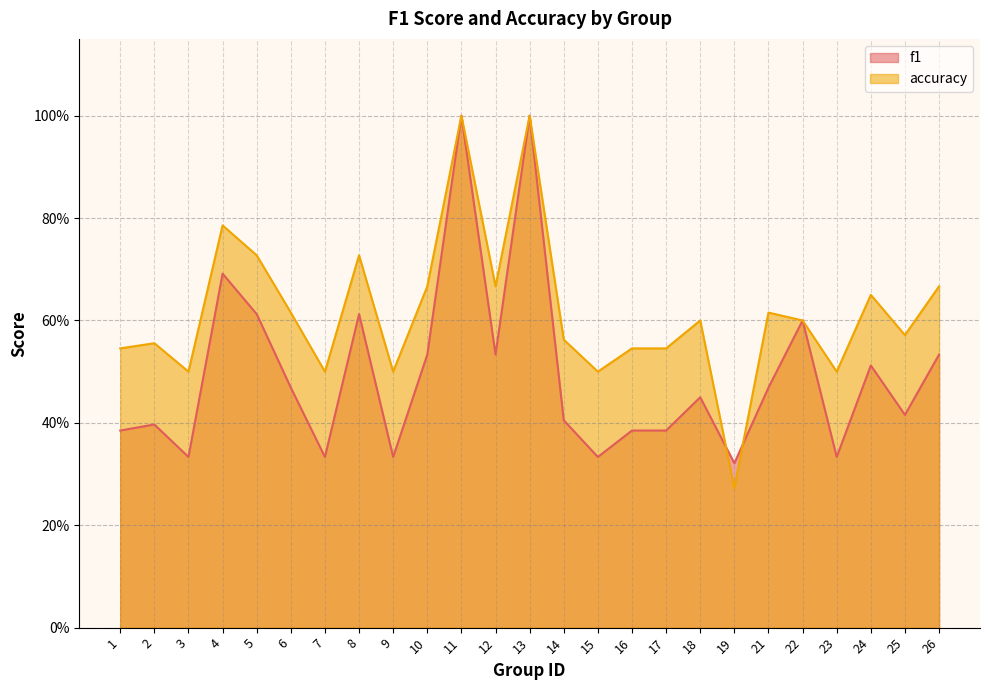

Which label corresponds to the largest value in the chart?

11